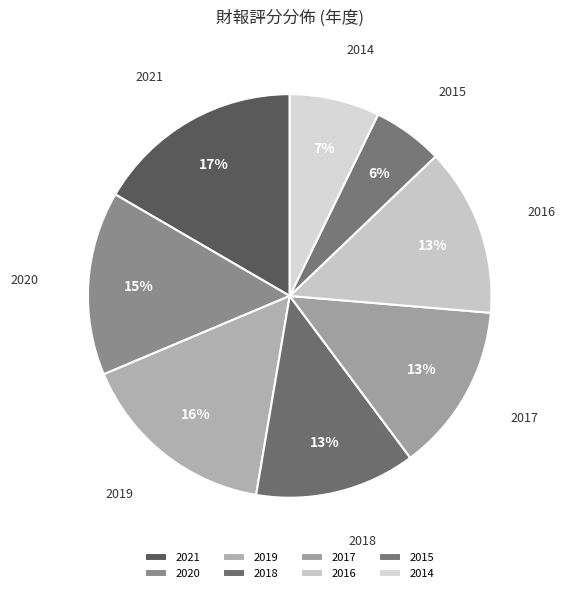

Approximately how many times larger is the value at 2018 compared to 2021?

0.8